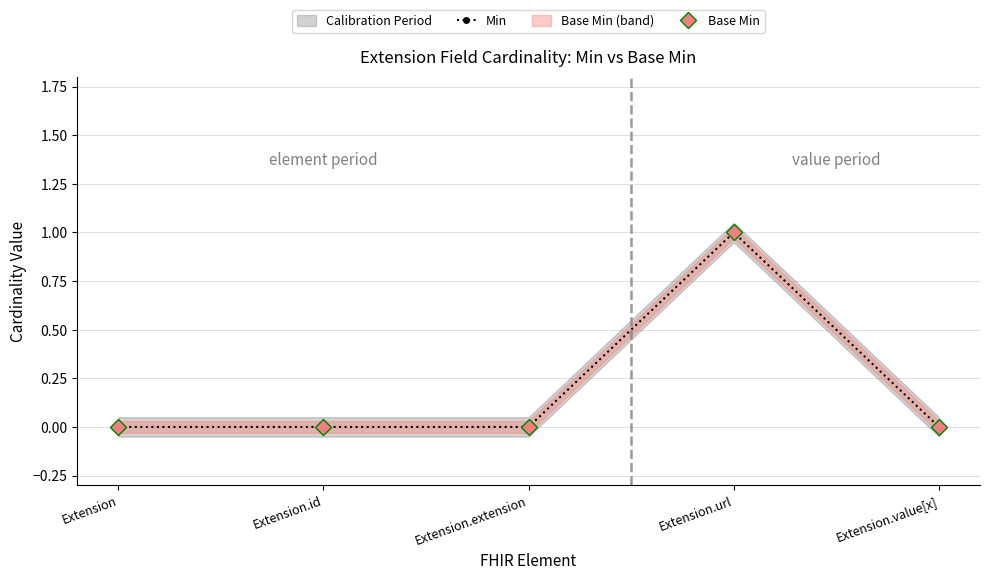

Does the chart have visible grid lines?

Yes